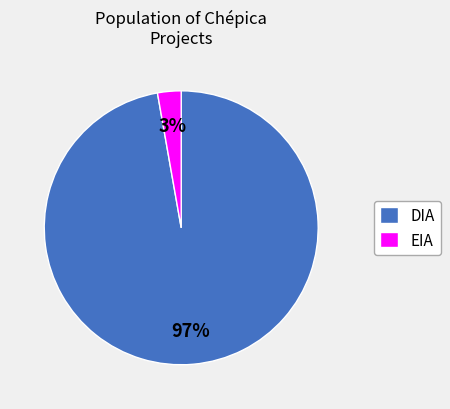

To the nearest percent, what is the difference between the largest and smallest slice percentages?

94%